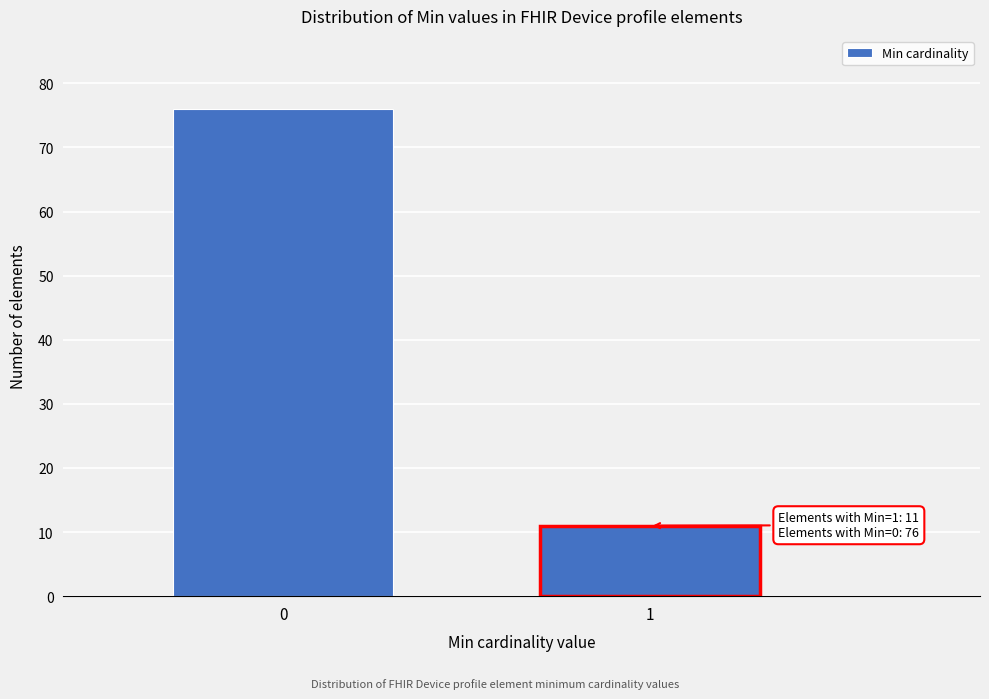

Reading left to right, list all the values displayed in this chart.

76	11